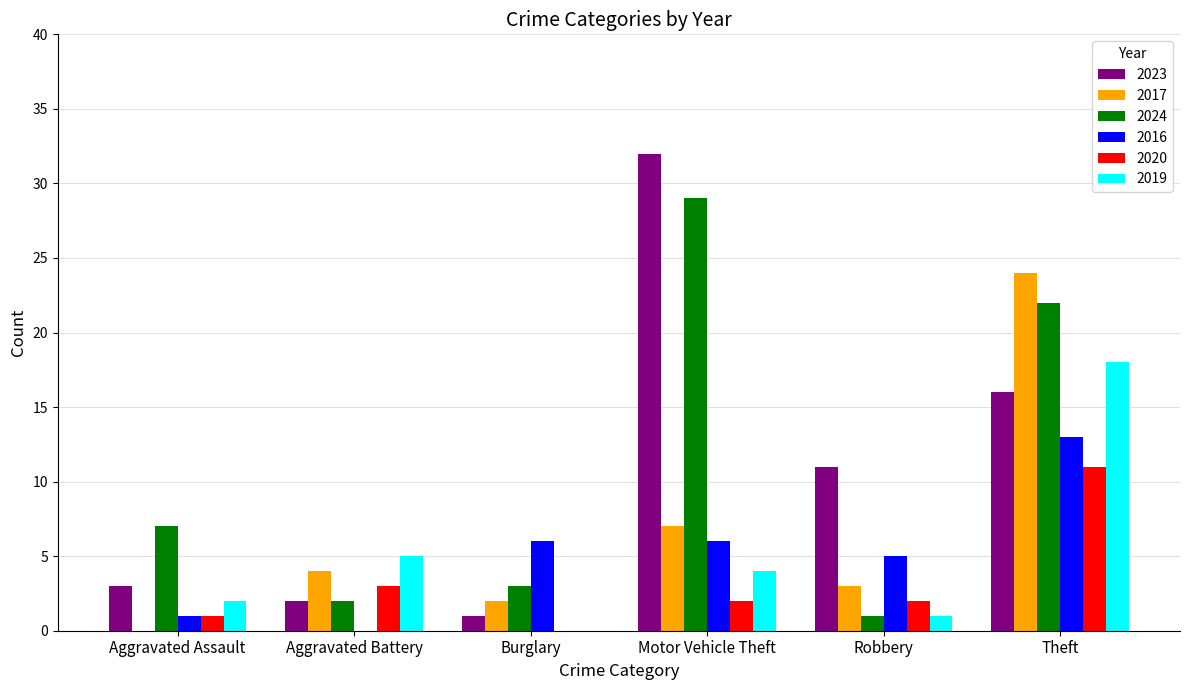

What is the difference between the 2023 values at Aggravated Assault and Robbery?

8